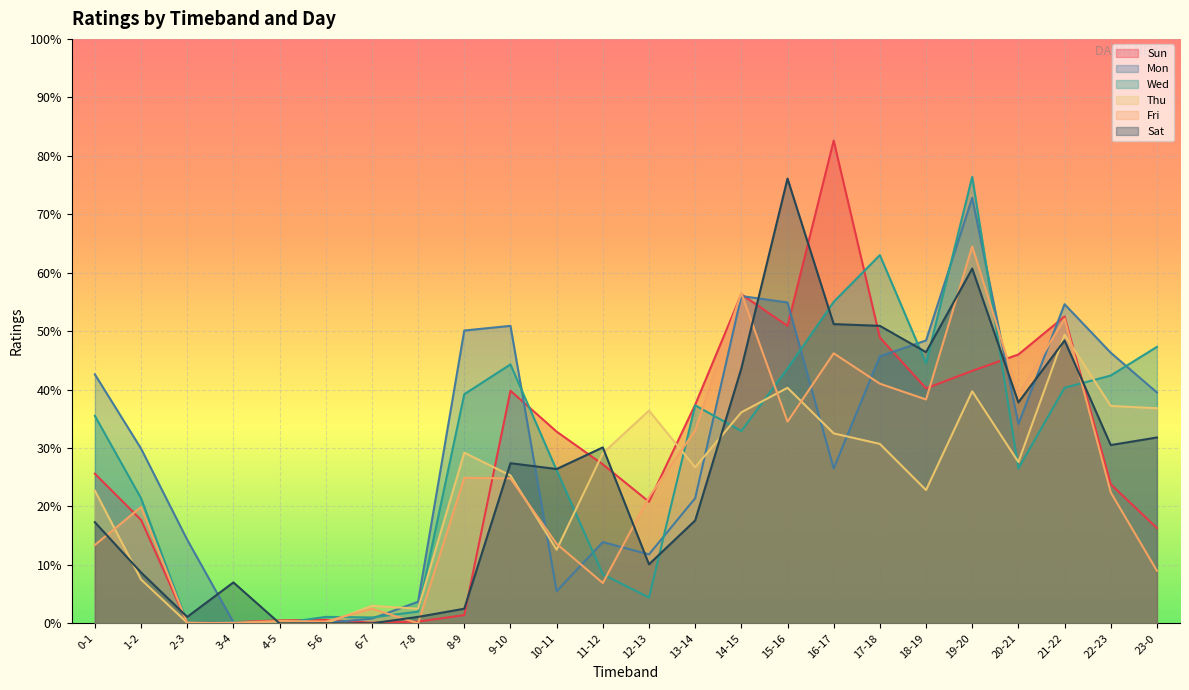

What is the spread (max minus min) of values at 8-9?

0.5